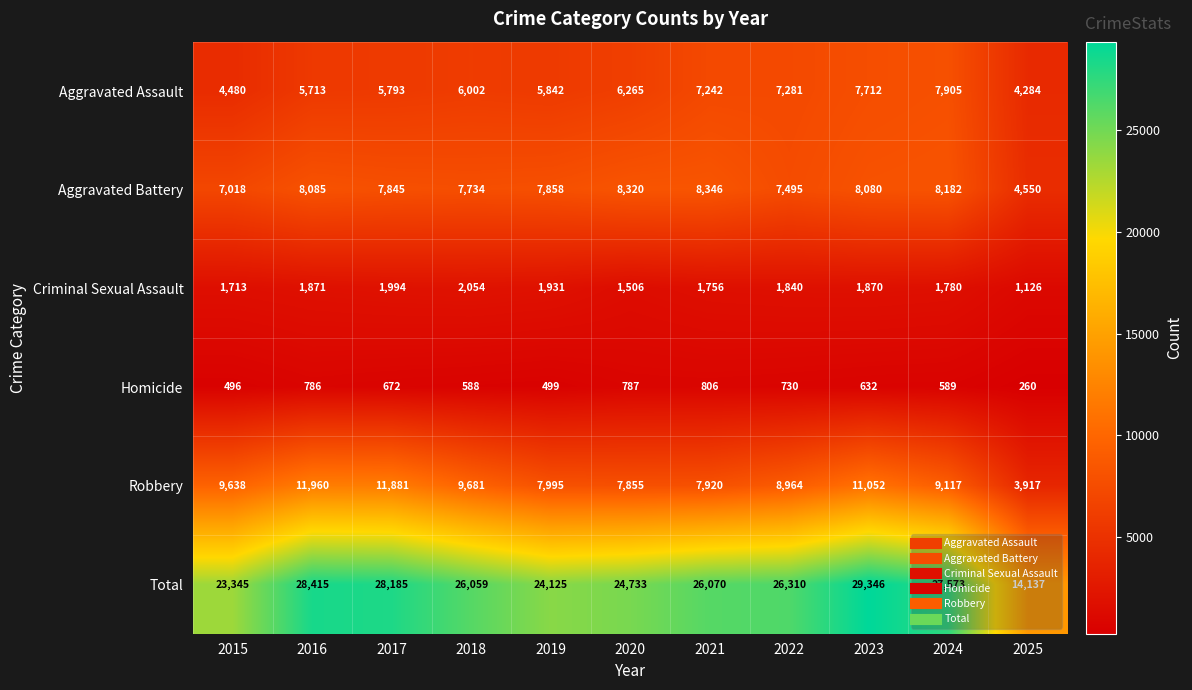

What is the difference between the highest and lowest values at 2020?

23946